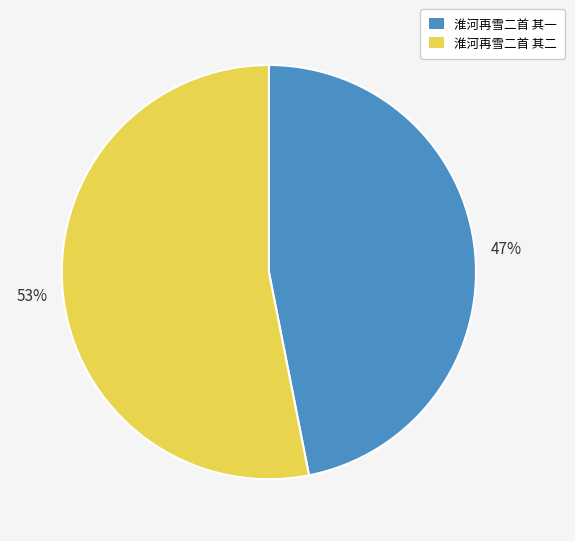

To the nearest percent, what is the combined percentage of 淮河再雪二首 其二 and 淮河再雪二首 其一?

100%